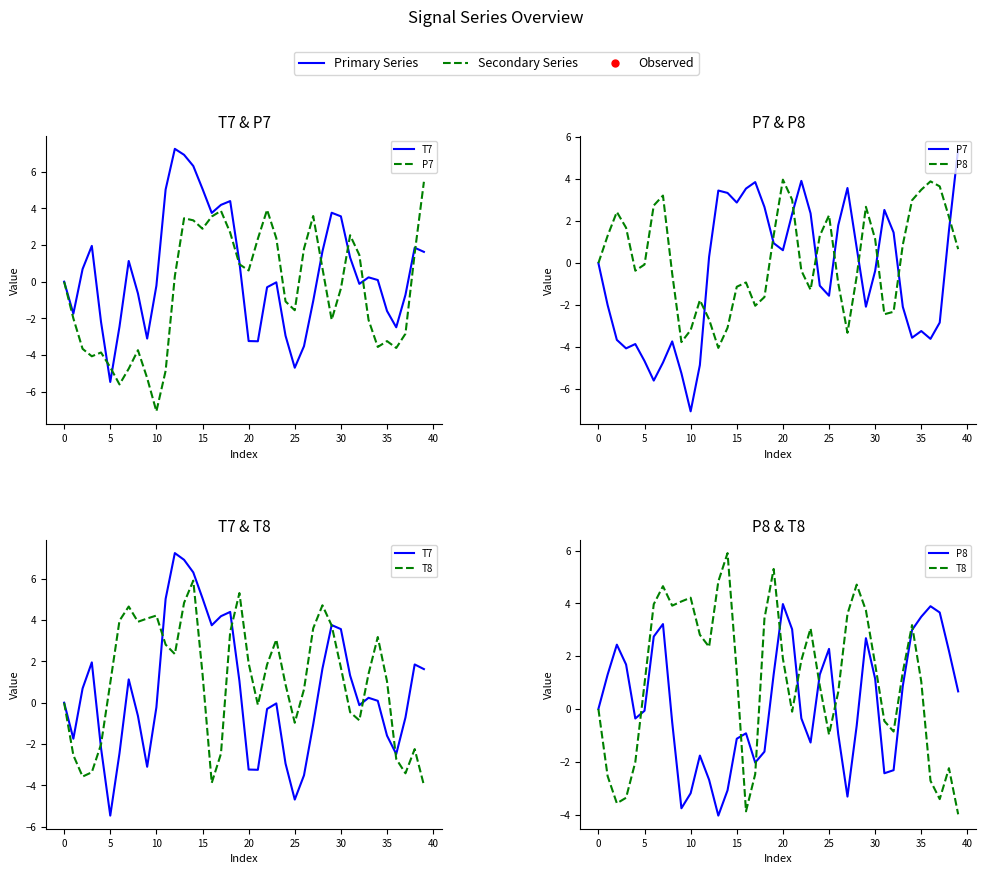

What is the difference between the maximum and minimum values in the P8 series?

8.0